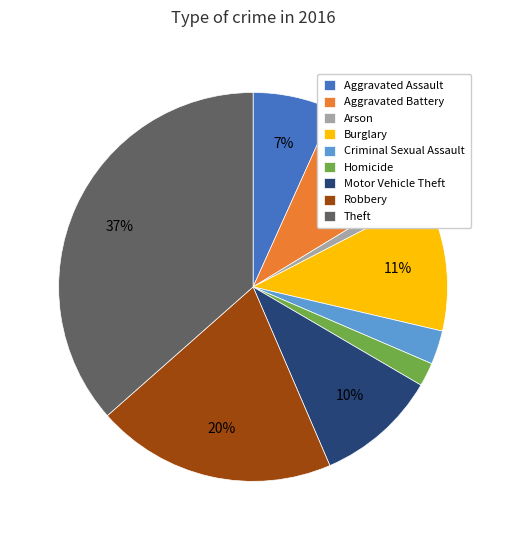

Is there any slice that represents more than half of the pie?

No